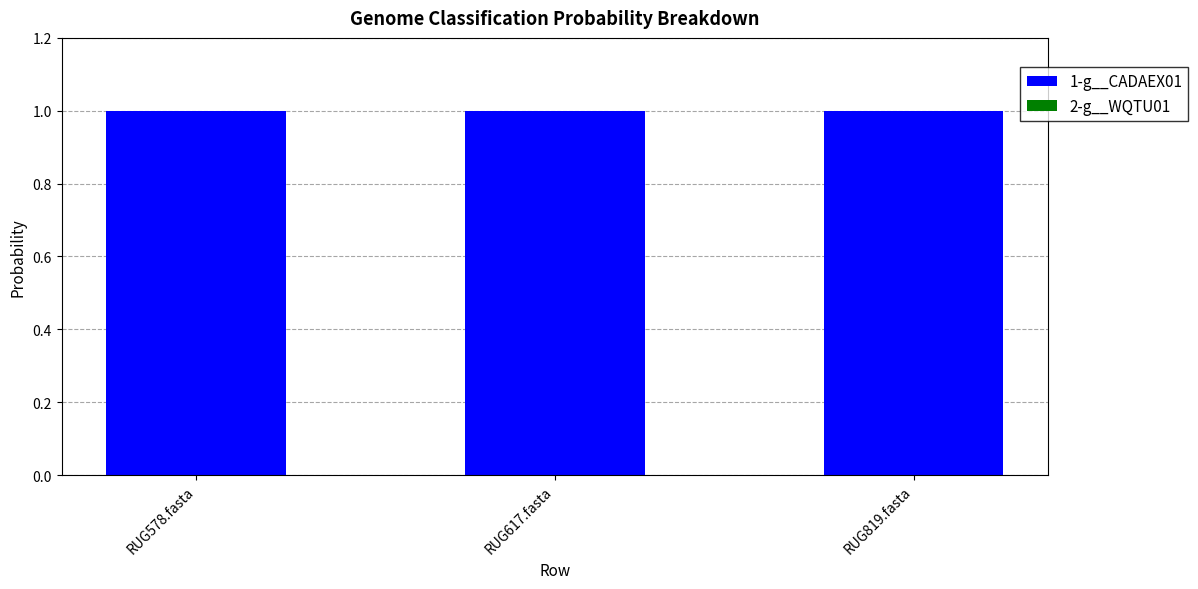

True or false: 1-g__CADAEX01 has a value of 1.8 at RUG578.fasta.

False